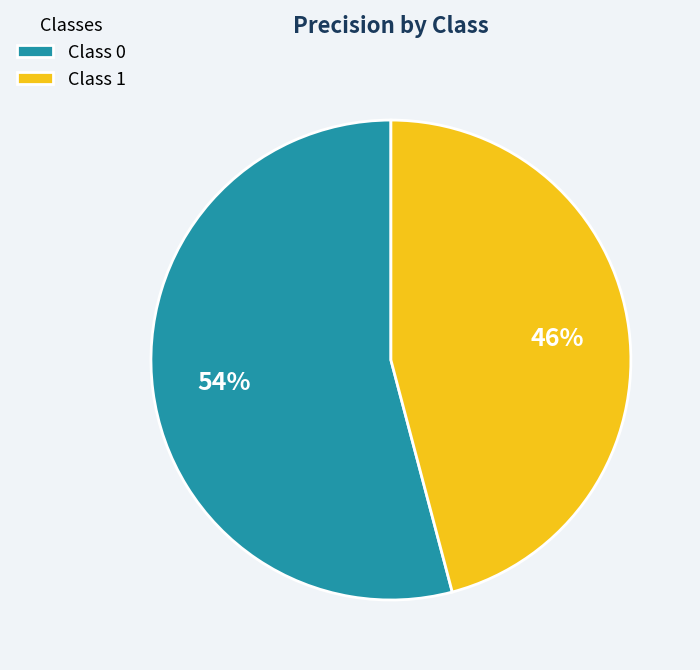

True or false: Class 0 accounts for 54% of the total.

True